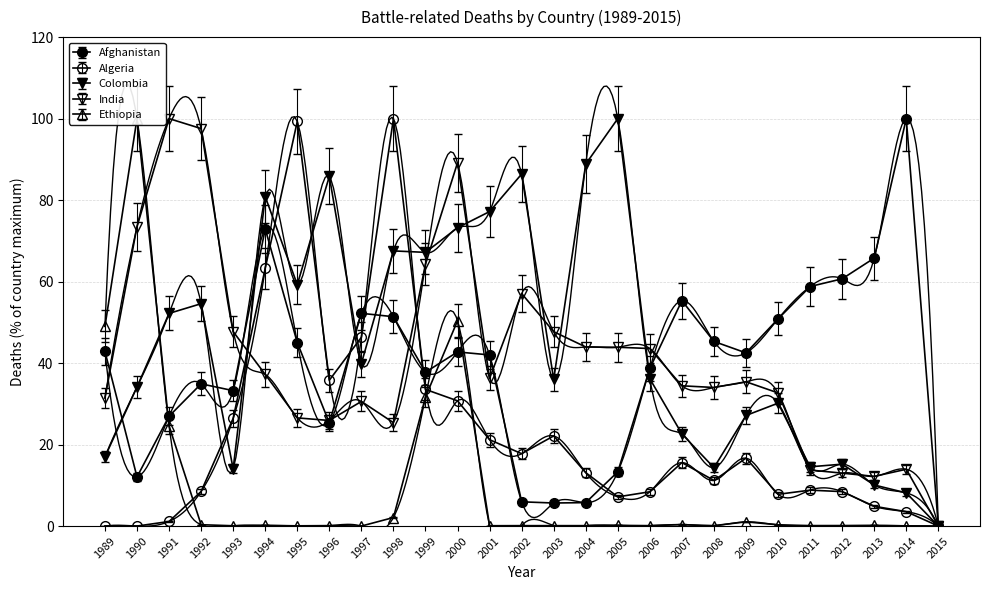

What is the difference between the Afghanistan values at 2006 and 1994?

31.5